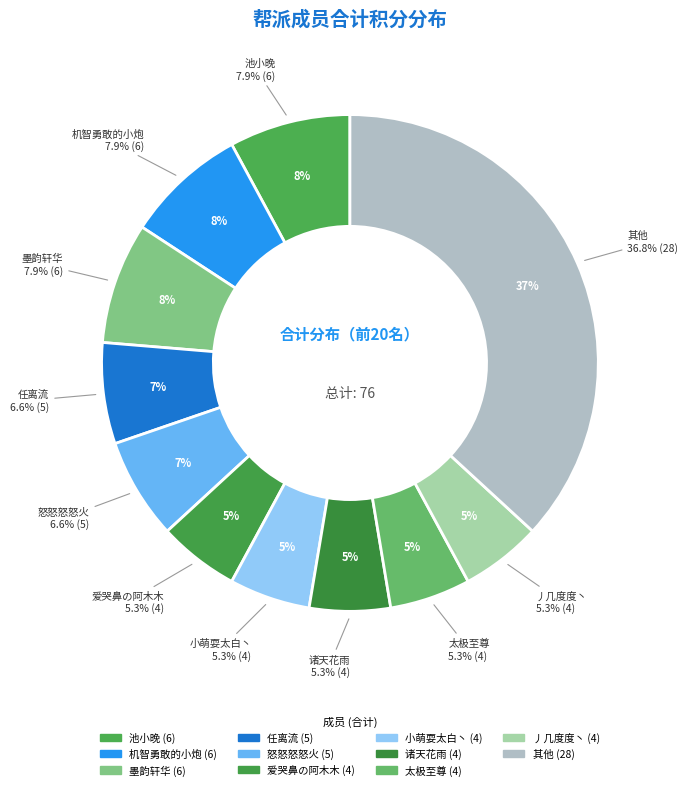

Combined, do 椛灯 and 怒怒怒怒火 account for over 50%?

No